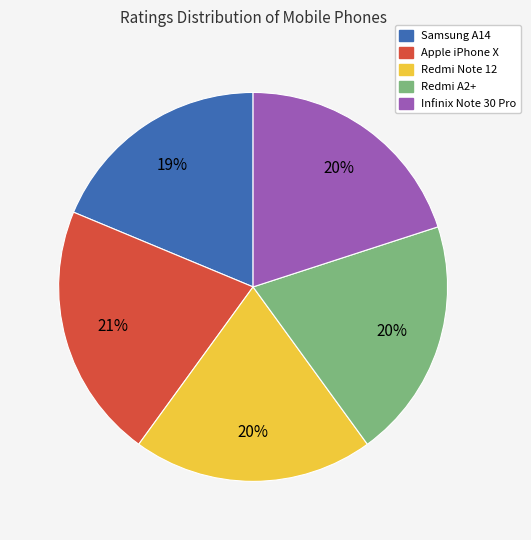

Between Redmi A2+ and Apple iPhone X, which is larger?

Apple iPhone X